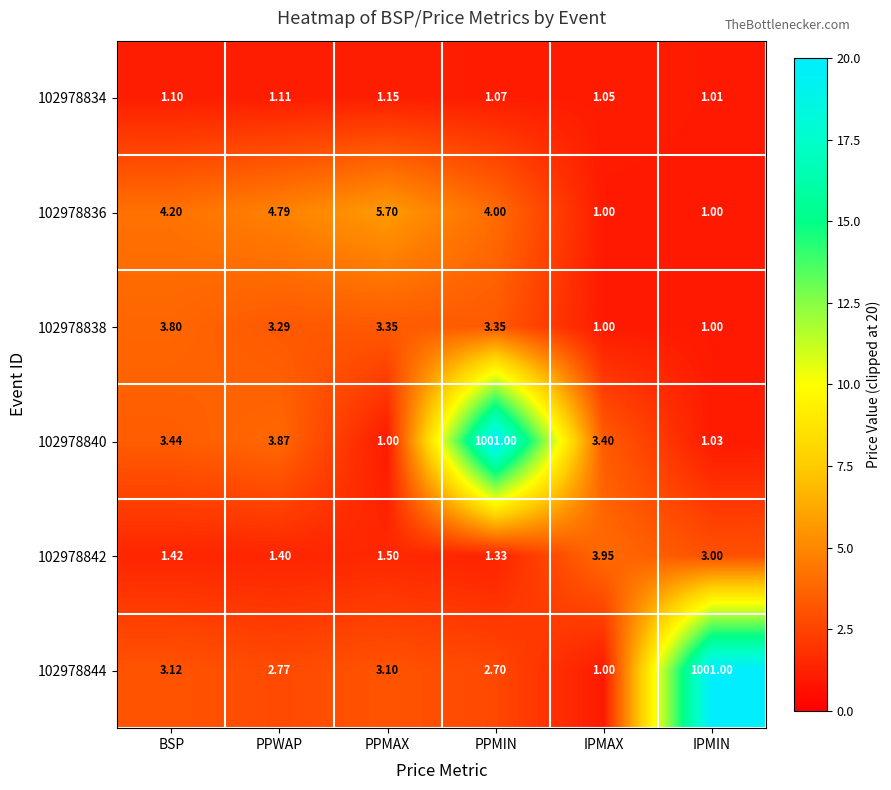

What is the total value across all series at IPMAX?

11.4